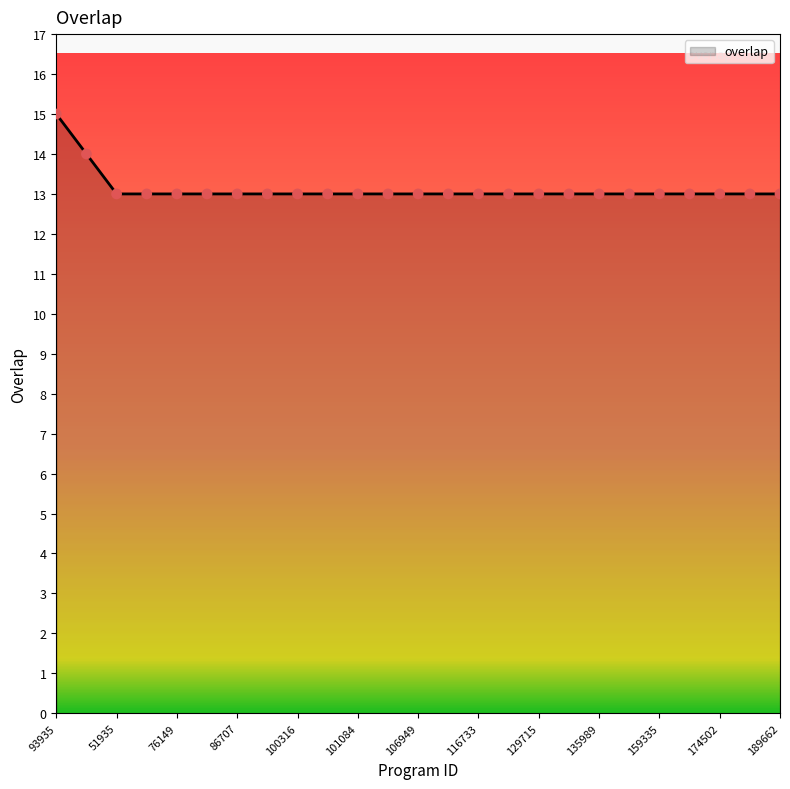

What is the greatest value displayed?

15